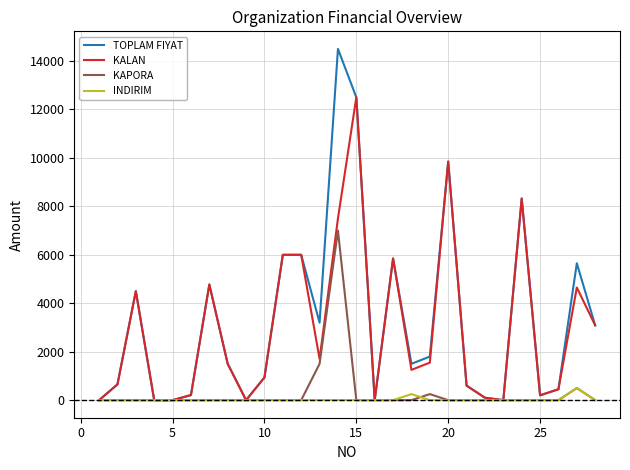

What is the greatest value displayed?

14500.0